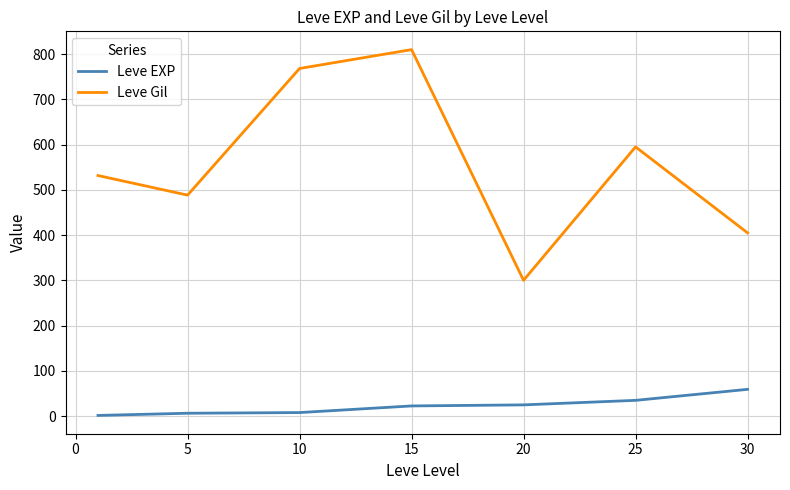

List the series in order of their peak value, highest first.

Leve Gil, Leve EXP